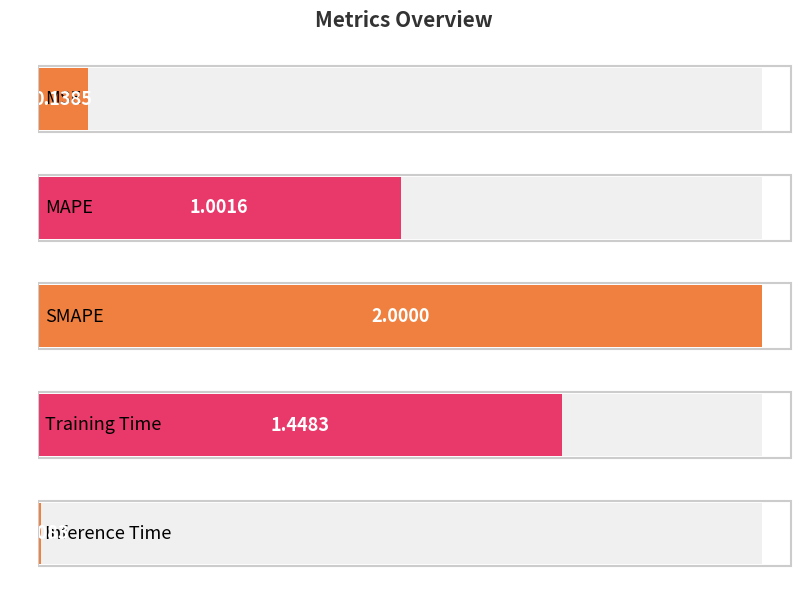

How many bars are there in total?

5